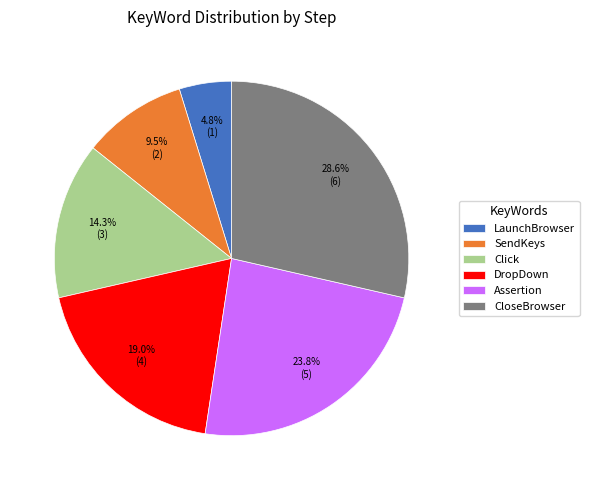

Does LaunchBrowser account for over 50% of the chart?

No